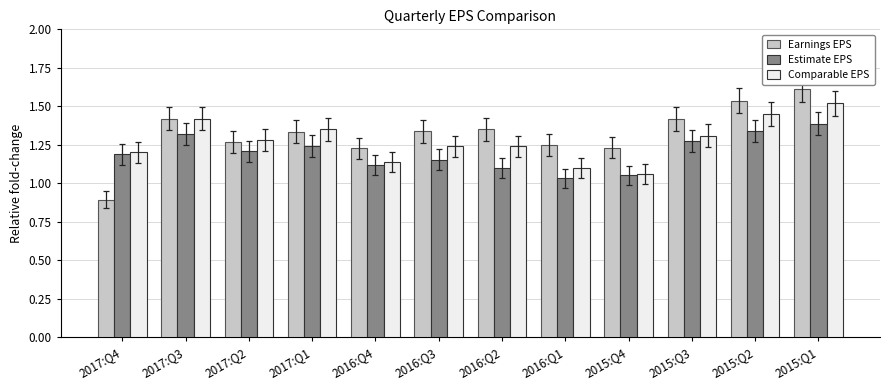

True or false: Earnings EPS has a value of 2.0 at 2016:Q2.

False